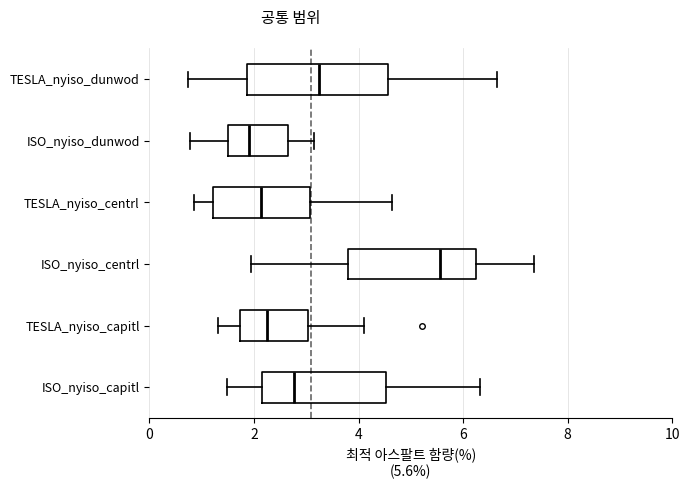

Reading bottom to top, read every box against the x-axis: the position of its median line, the range the box covers, and the ends of its whiskers. The values are not printed on the chart, so give them approximately, as read against the axis.

ISO_nyiso_capitl: median 2.8, box 2.2 to 4.6, whiskers 1.4 to 6.4
TESLA_nyiso_capitl: median 2.2, box 1.8 to 3.0, whiskers 1.4 to 4.2
ISO_nyiso_centrl: median 5.6, box 3.8 to 6.2, whiskers 2.0 to 7.4
TESLA_nyiso_centrl: median 2.2, box 1.2 to 3.0, whiskers 0.8 to 4.6
ISO_nyiso_dunwod: median 2.0, box 1.6 to 2.6, whiskers 0.8 to 3.2
TESLA_nyiso_dunwod: median 3.2, box 1.8 to 4.6, whiskers 0.8 to 6.6